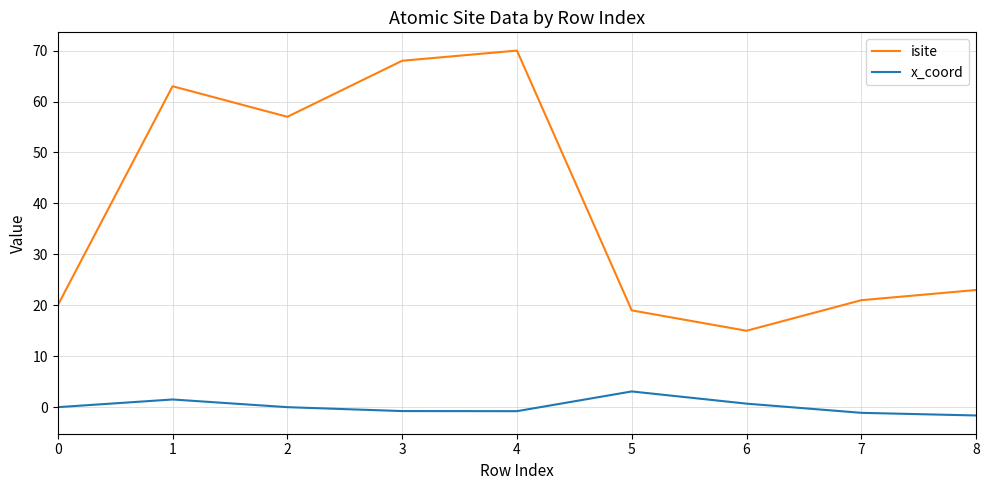

At which category is the sum across all series the highest?

4